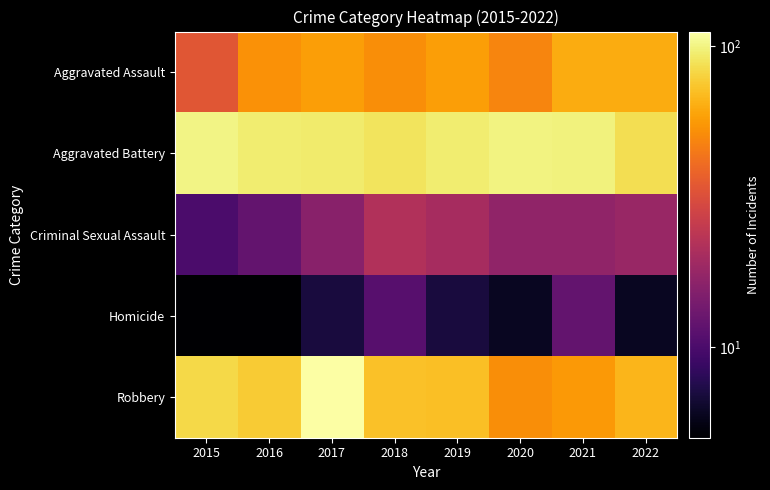

Reading left to right, extract all data points from this chart.

Aggravated Assault: 2015=34	2016=53	2017=58	2018=52	2019=58	2020=49	2021=63	2022=63
Aggravated Battery: 2015=101	2016=95	2017=94	2018=89	2019=95	2020=100	2021=98	2022=86
Criminal Sexual Assault: 2015=10	2016=12	2017=16	2018=22	2019=20	2020=17	2021=17	2022=18
Homicide: 2015=5	2016=5	2017=7	2018=11	2019=7	2020=6	2021=12	2022=6
Robbery: 2015=83	2016=76	2017=112	2018=72	2019=71	2020=52	2021=56	2022=67